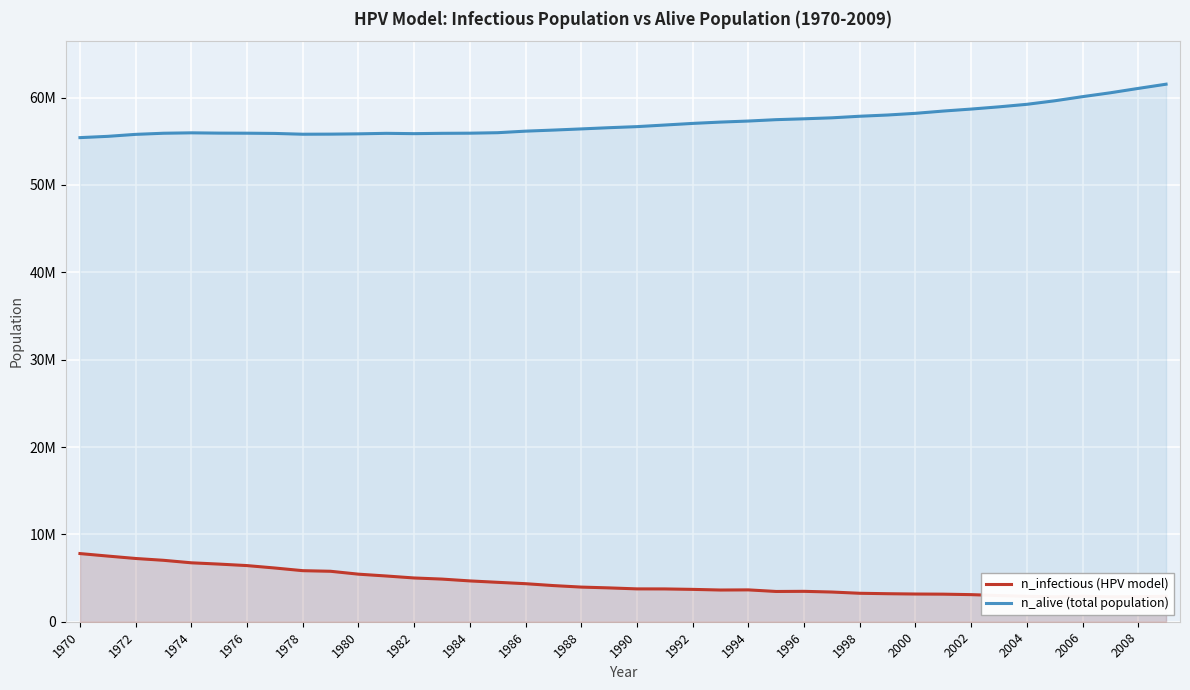

Reading left to right, what are all the values shown in this chart?

n_infectious: 7803437.0	7516787.0	7240692.0	7032648.5	6745998.0	6597674.0	6426850.0	6150199.5	5845217.0	5775777.0	5444963.0	5235808.0	5009432.0	4882217.0	4672785.0	4511683.0	4354748.0	4138927.0	3966159.2	3873664.8	3760338.0	3755616.0	3703674.5	3630623.0	3646455.5	3464244.0	3479798.5	3400358.5	3257589.2	3207870.0	3172316.5	3156206.0	3102320.5	2995937.5	2912053.5	2853168.0	2912887.0	2854557.0	2865667.5	2913998.0
n_alive: 55420124.0	55566784.0	55793436.0	55921760.0	55968704.0	55935652.0	55926764.0	55899820.0	55810104.0	55820104.0	55853712.0	55910928.0	55875096.0	55912872.0	55928428.0	55983984.0	56161472.0	56283128.0	56417568.0	56556728.0	56678944.0	56861988.0	57047812.0	57199464.0	57318904.0	57476952.0	57575556.0	57687496.0	57867484.0	58008864.0	58201352.0	58461896.0	58689380.0	58943812.0	59233236.0	59636552.0	60110408.0	60554552.0	61053688.0	61537268.0